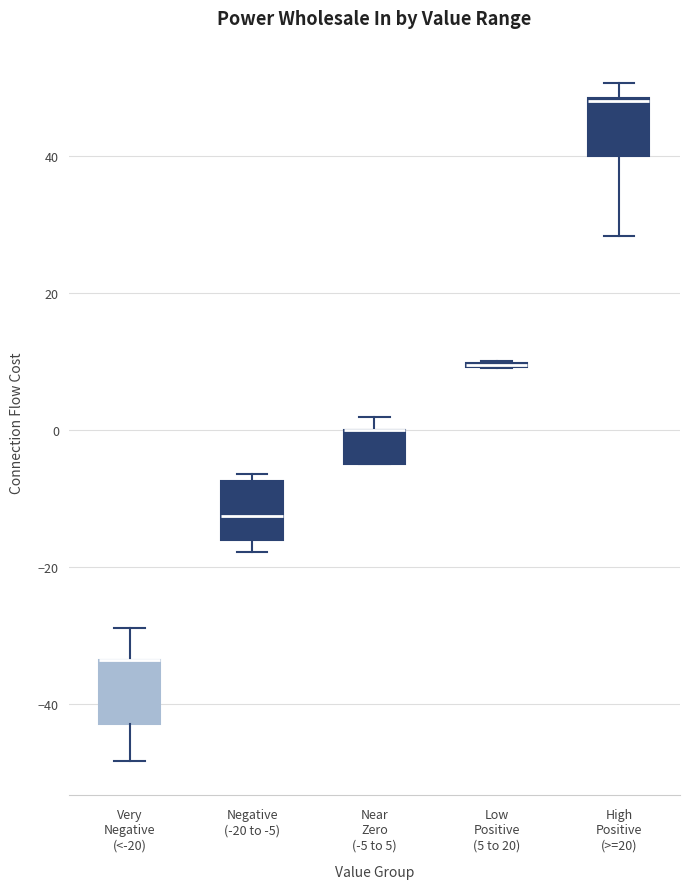

Reading left to right, transcribe this box plot: for each box, give where its median line is, the range the box spans, and where its two whiskers end, as read against the y-axis. The values are not printed on the chart, so give them approximately, as read against the axis.

Very Negative (<-20): median -34 (drawn on the box's upper edge), box -42 to -34, whiskers -48 to -28
Negative (-20 to -5): median -12, box -16 to -8, whiskers -18 to -6
Near Zero (-5 to 5): median 0 (drawn on the box's upper edge), box -4 to 0, whiskers -4 to 2
Low Positive (5 to 20): box collapsed to a line at 10, whiskers 10 to 10
High Positive (>=20): median 48, box 40 to 48, whiskers 28 to 50